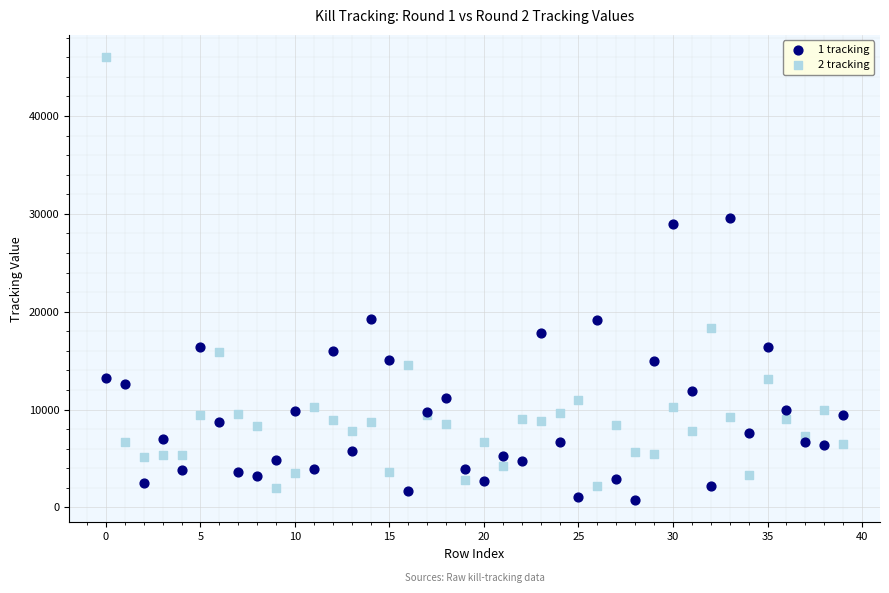

Which series has the largest Y range (max minus min)?

2 tracking